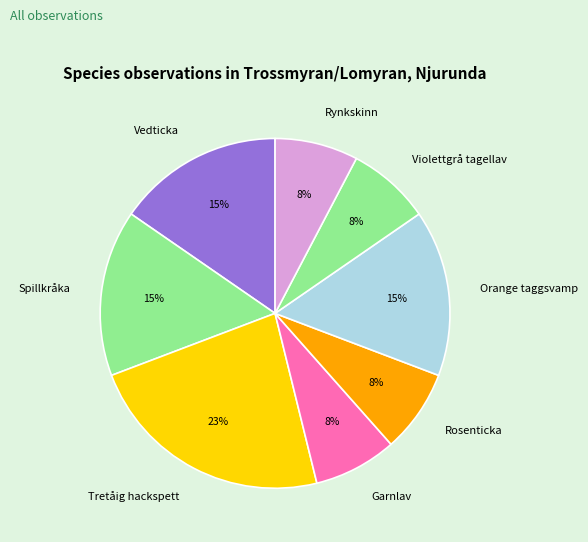

Is the sum of Vedticka and Violettgrå tagellav greater than half?

No